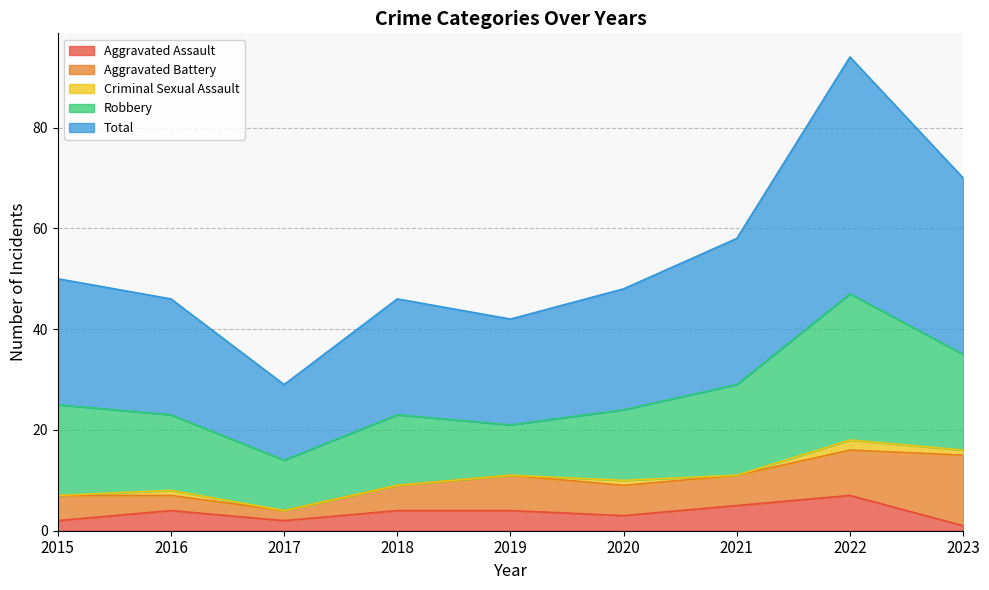

The value of Aggravated Battery at 2017 is 2. True or false?

True